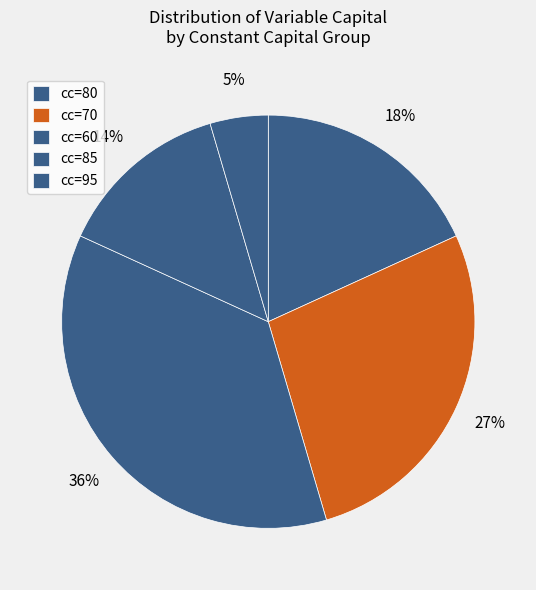

Count the number of slices in the pie.

5